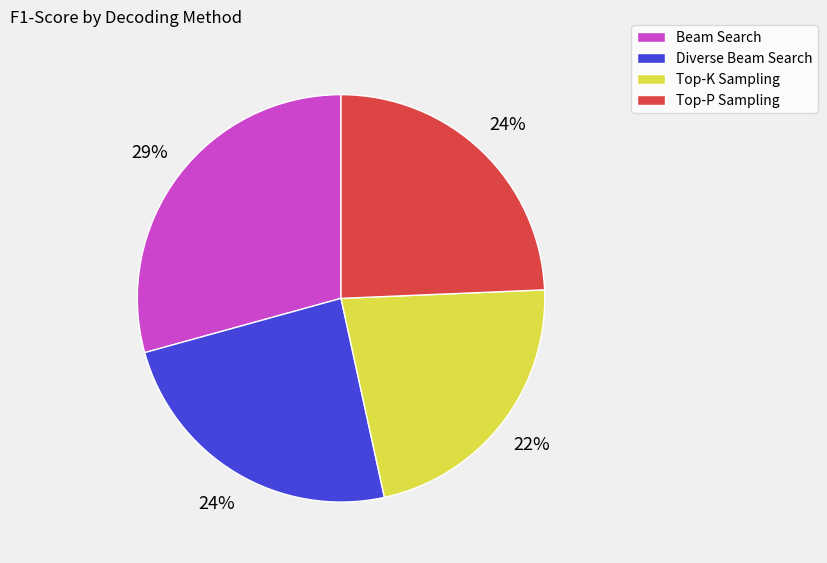

The Diverse Beam Search slice represents 24% of the pie. True or false?

True